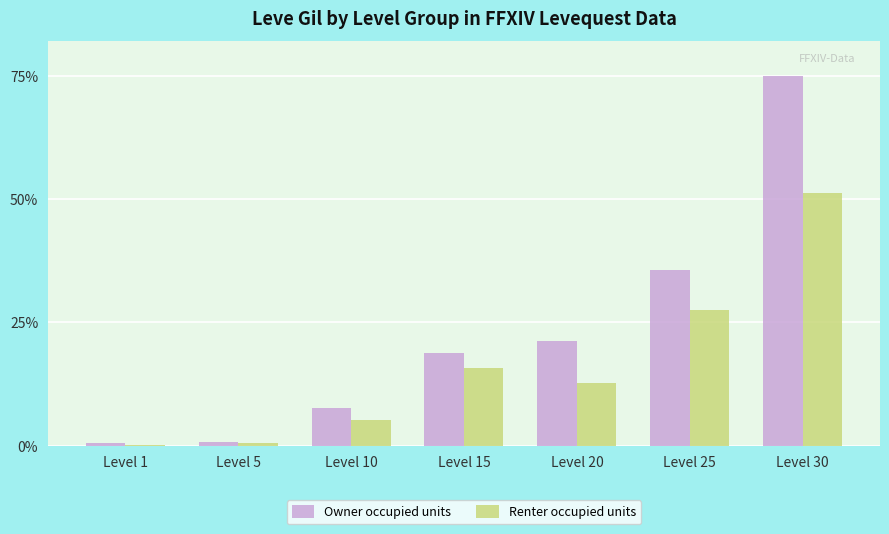

True or false: Renter occupied units has a value of 0.1 at Level 1.

True